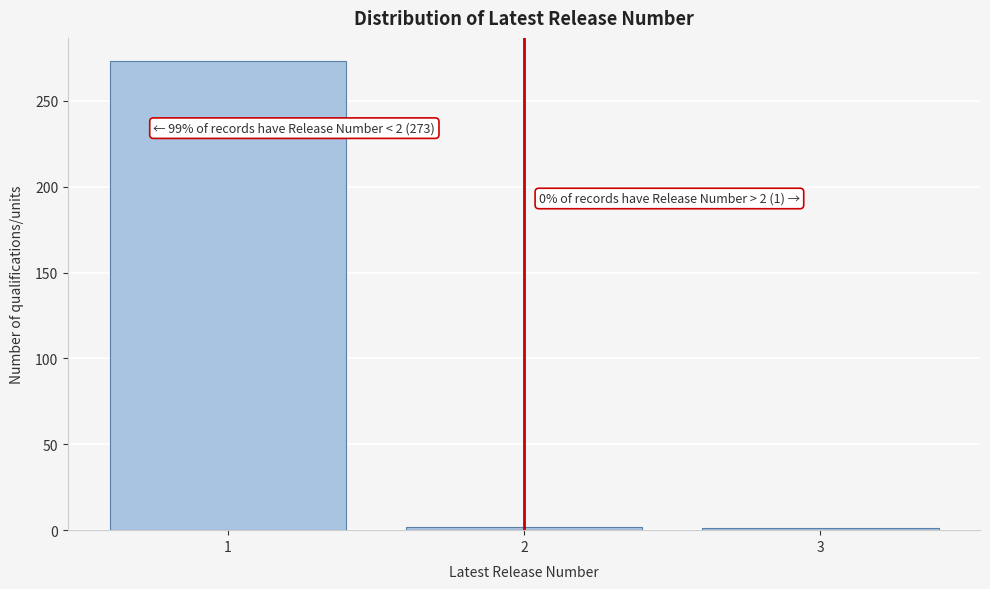

What is the maximum value shown in the chart?

273